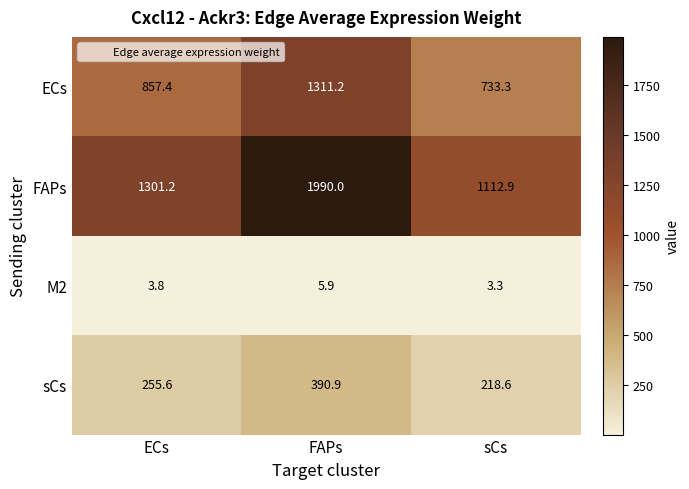

What is the average value of the M2 series?

4.3